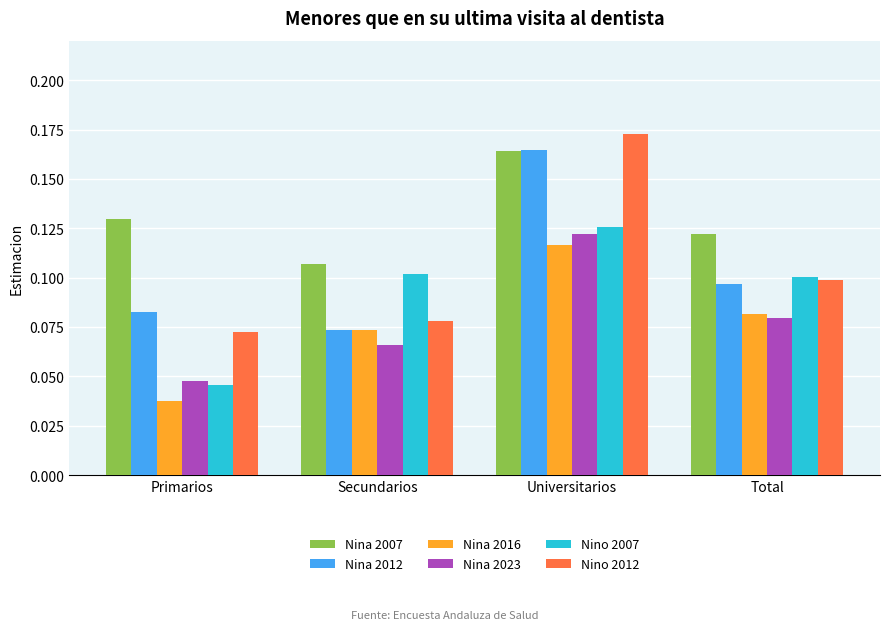

Is the value of Nina 2012 at Primarios greater than the value of Nino 2012 at Primarios?

Yes